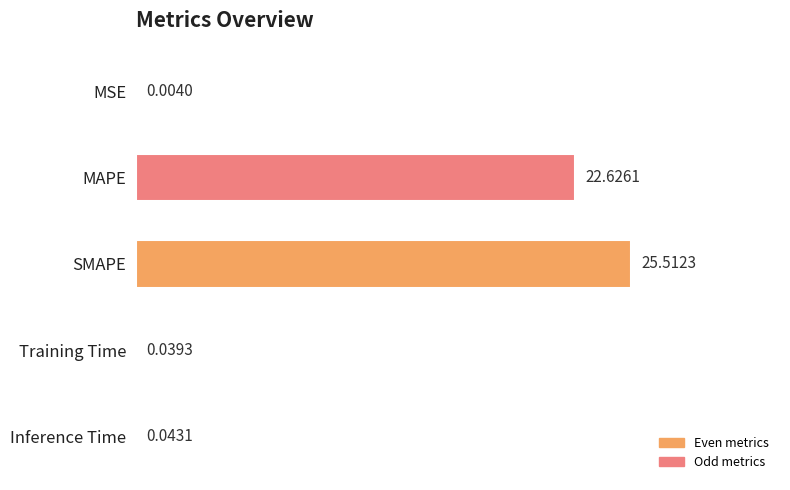

What is the greatest value displayed?

25.5